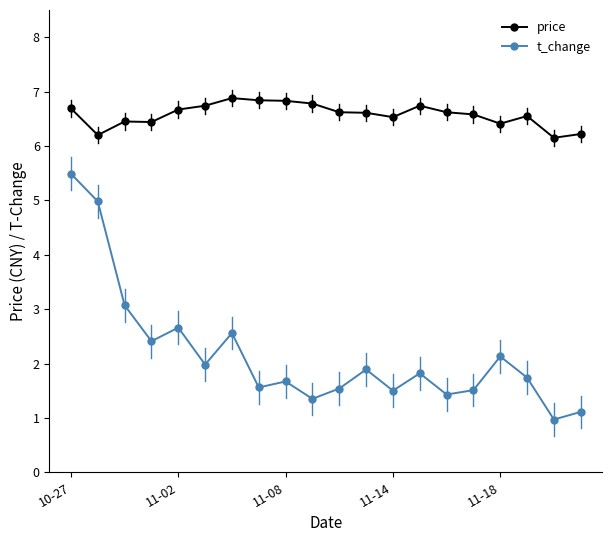

True or false: price has more than 2 points higher than both neighbors.

True